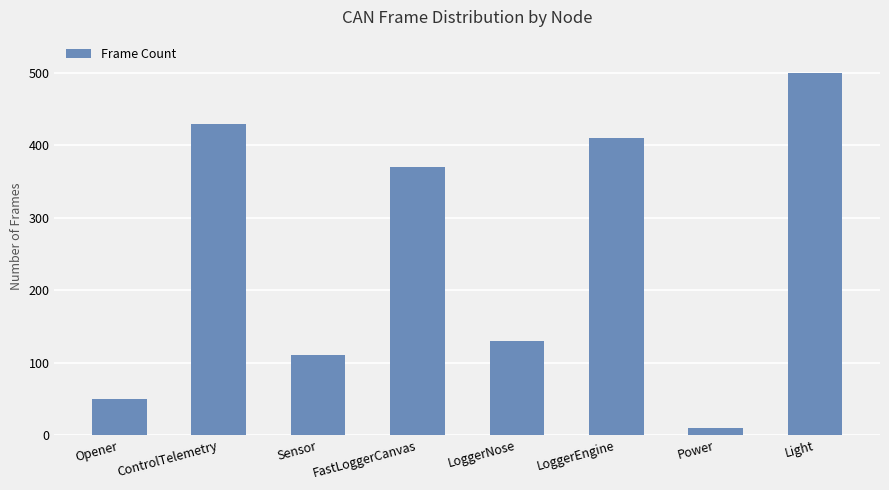

Rank the categories by value from lowest to highest.

Power, Opener, Sensor, LoggerNose, FastLoggerCanvas, LoggerEngine, ControlTelemetry, Light